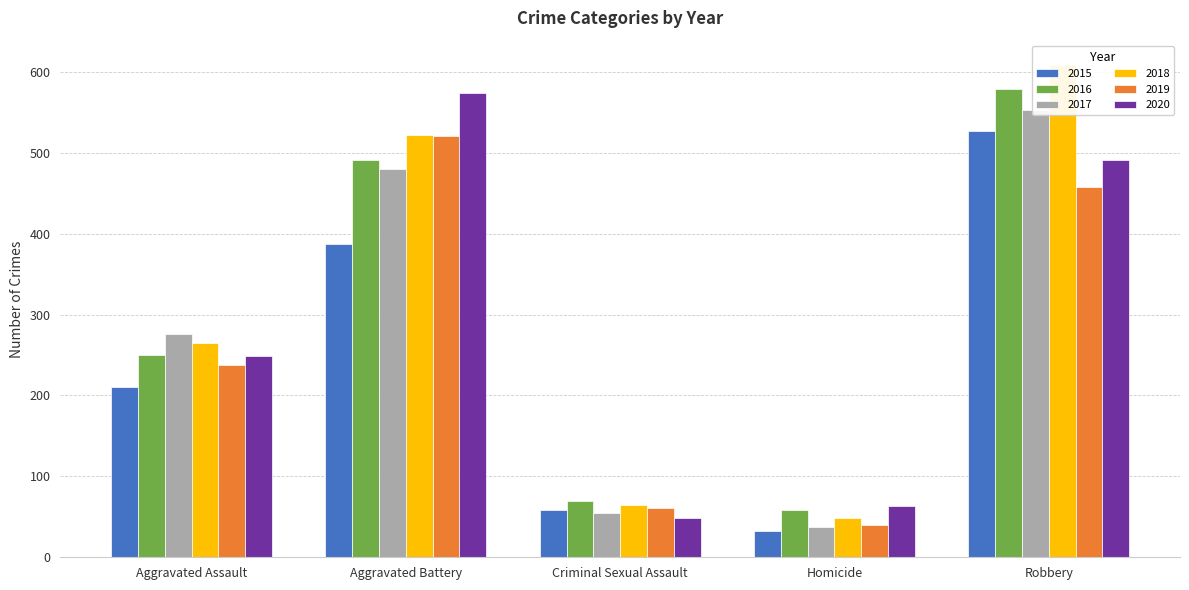

What position from the left is Robbery?

5